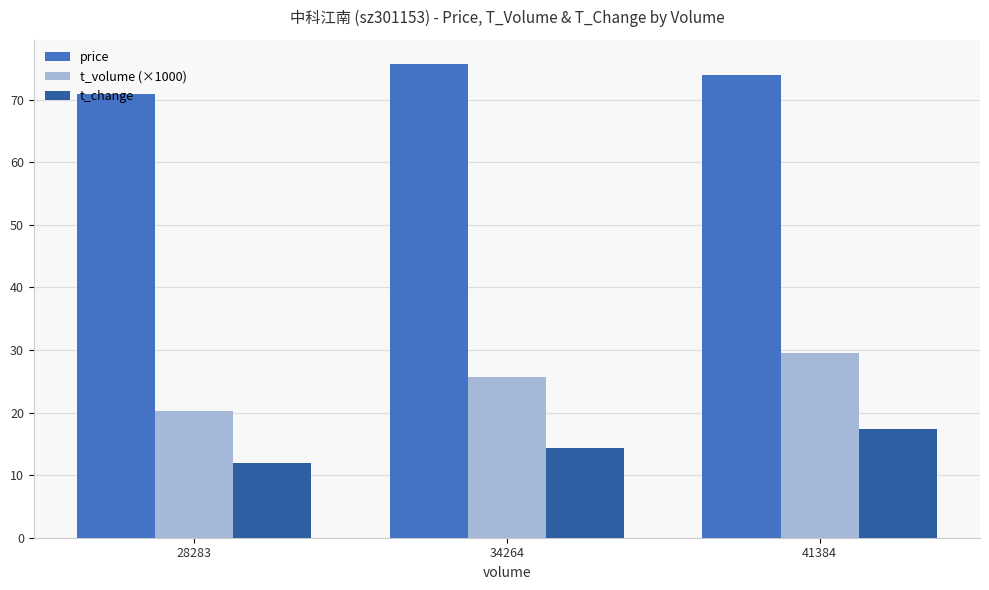

Is the value of price at 41384 greater than the value of t_volume (×1000) at 28283?

Yes